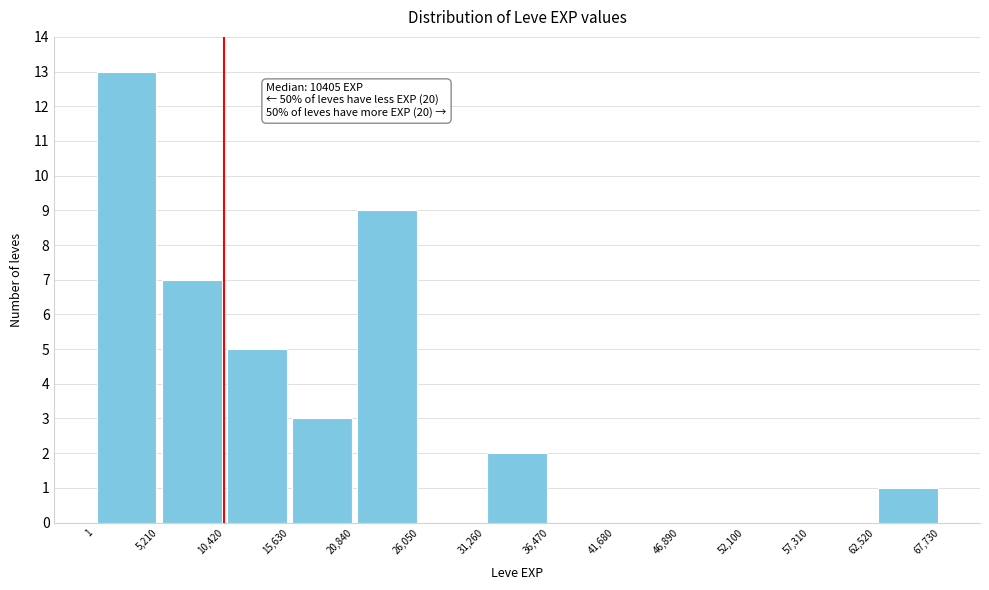

Over which range of the x-axis is the bar tallest?

1 to 5,210